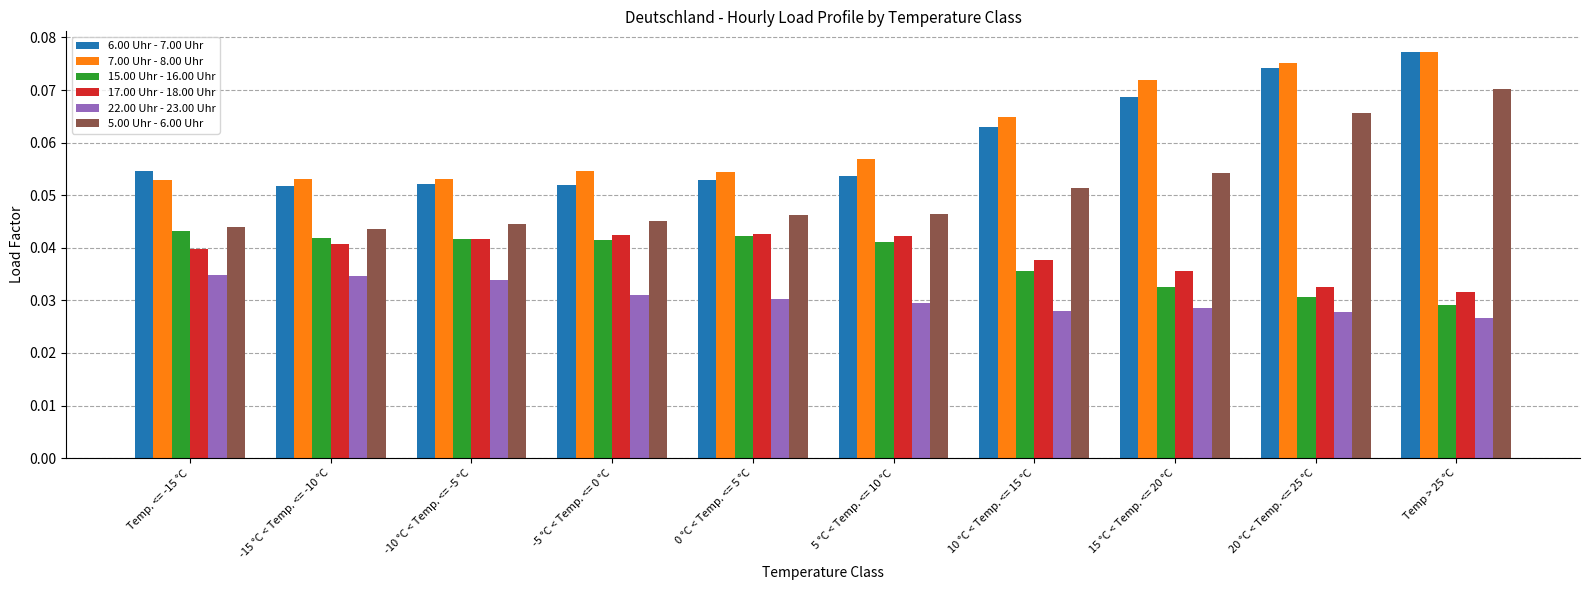

Which series changed the most between -10 °C < Temp. <= -5 °C and Temp > 25 °C?

5.00 Uhr - 6.00 Uhr